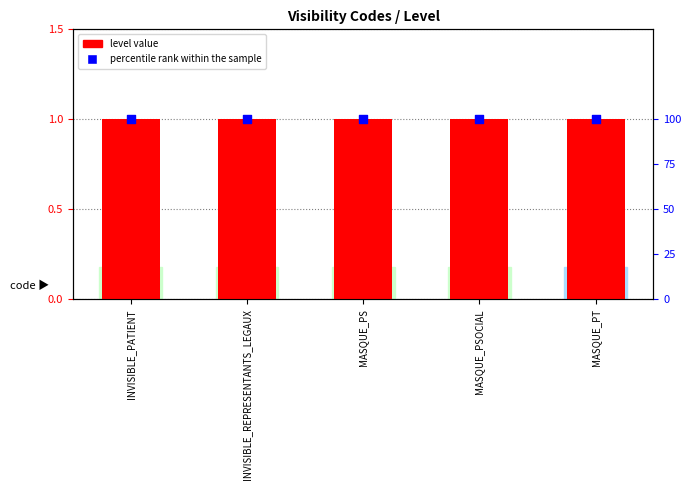

At how many categories does at least one series exceed 84?

5